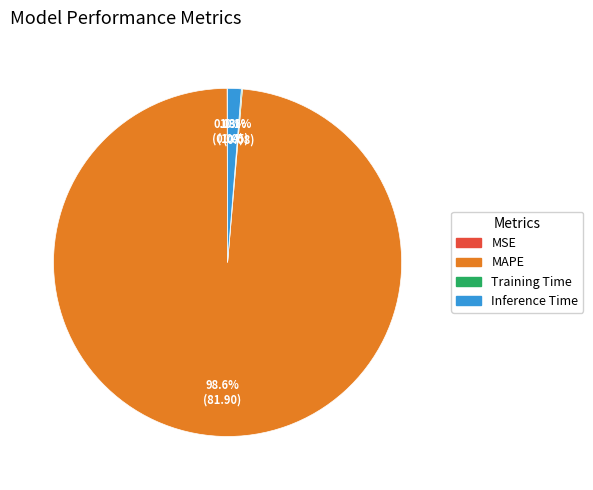

Which slice represents more than half of the pie?

MAPE